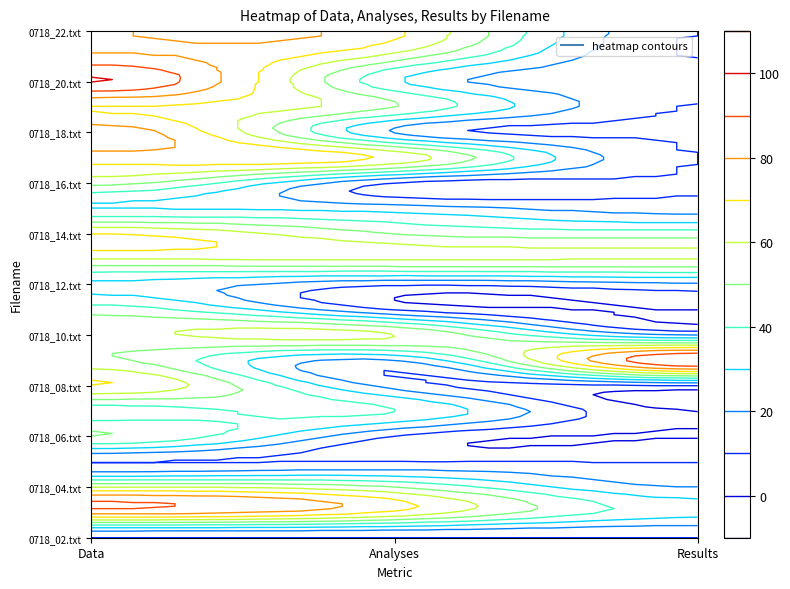

What is the average value of the 0718_13.txt series?

60